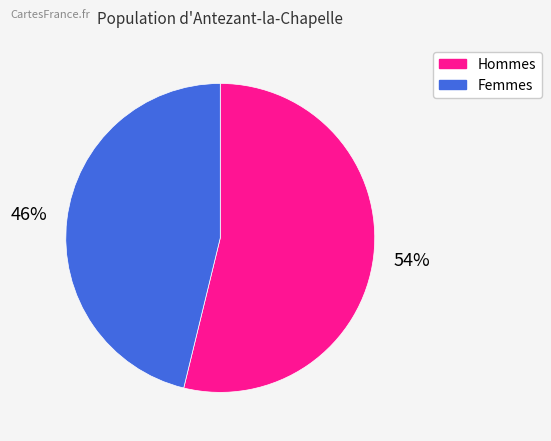

How many segments does this pie chart have?

2